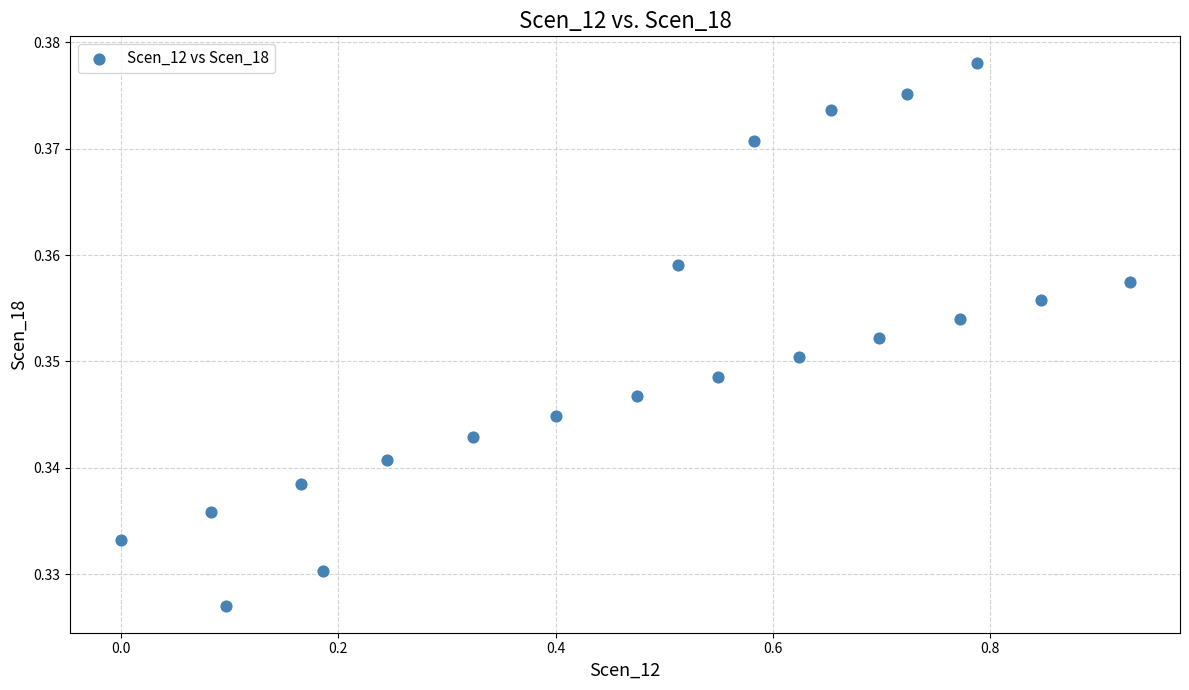

What is the range of X values (max minus min)?

0.9